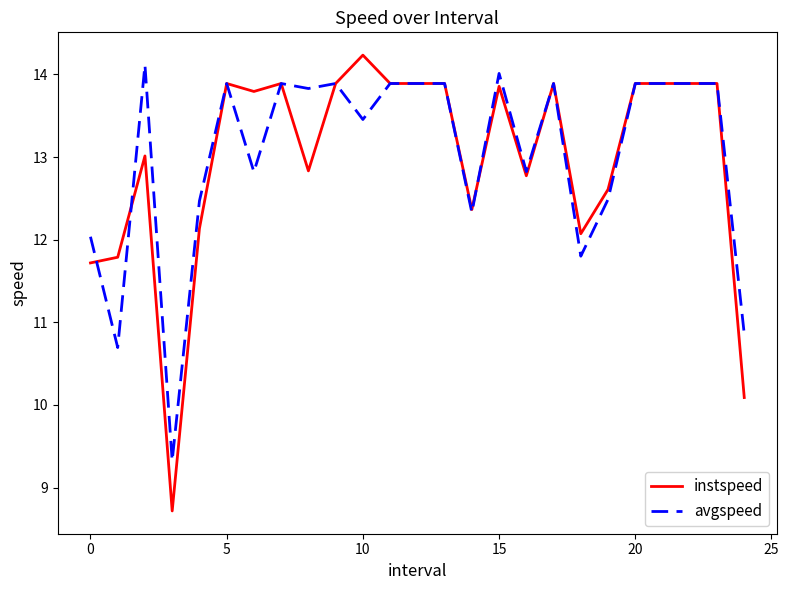

True or false: avgspeed and instspeed intersect in this chart.

True